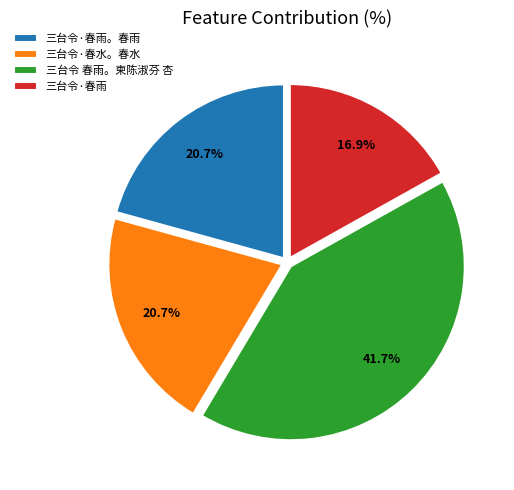

Is the sum of 三台令·春水。春水 and 三台令·春雨。春雨 greater than half?

No